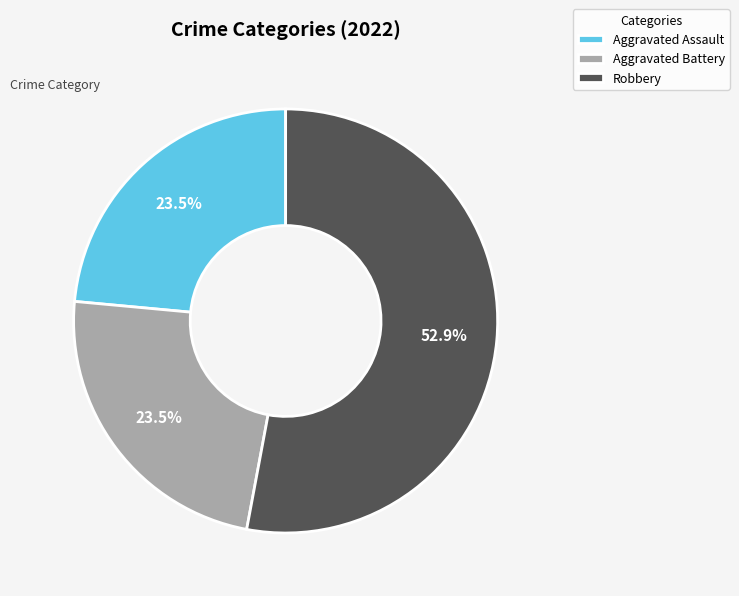

Which category has the biggest portion of the pie?

Robbery